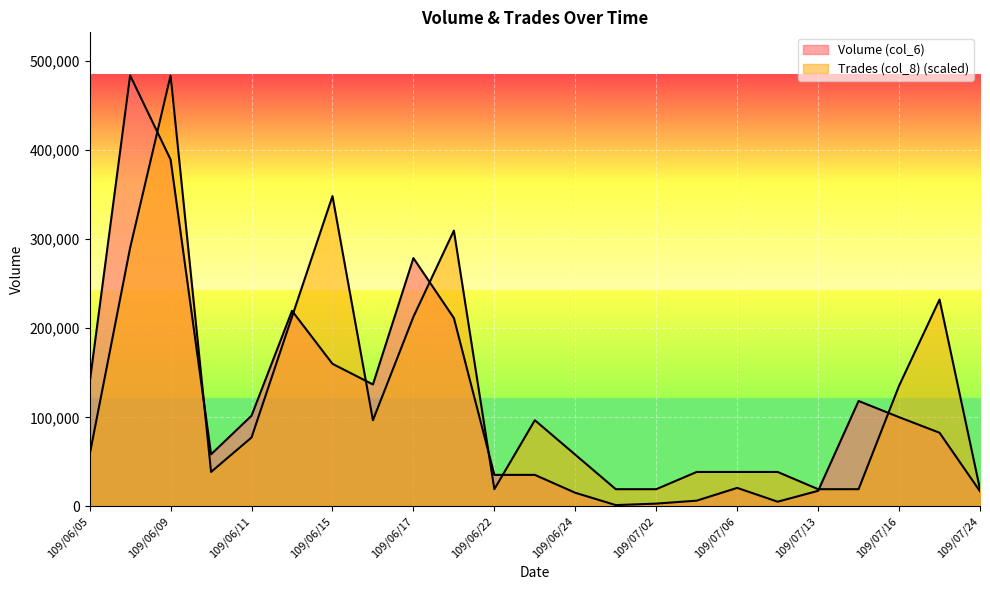

The value of Volume (col_6) at 109/07/07 is 5320.0. True or false?

True